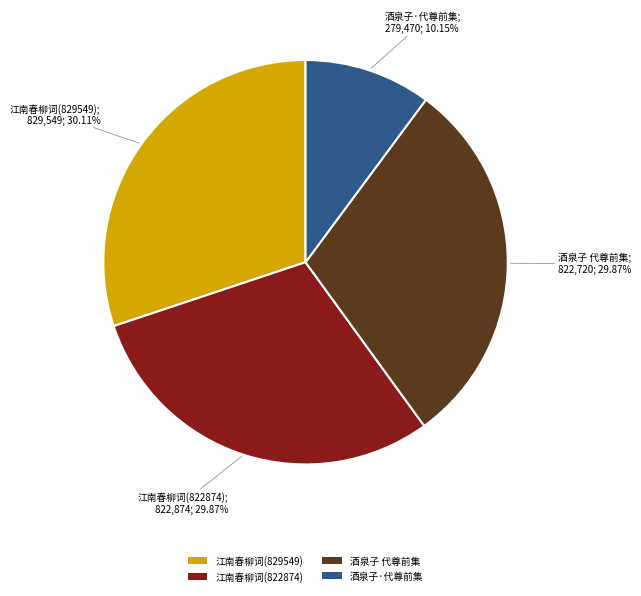

Does 酒泉子 代尊前集 represent more than half of the total?

No